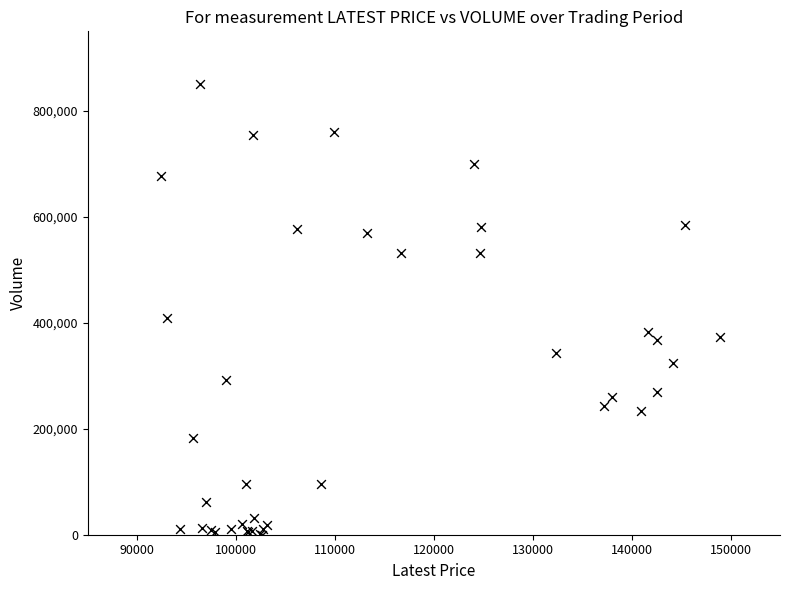

What Y value in the scatter plot is closest to 425677?

409821